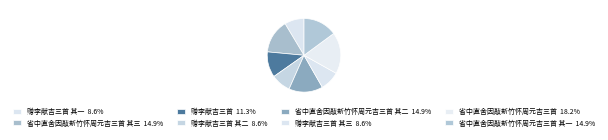

How many slices are in this pie chart?

8